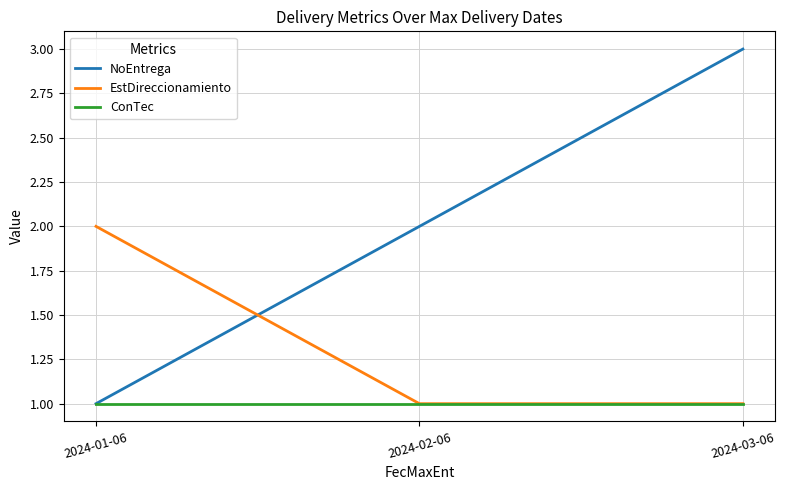

Is it true that NoEntrega equals 3 at 2024-03-06?

True